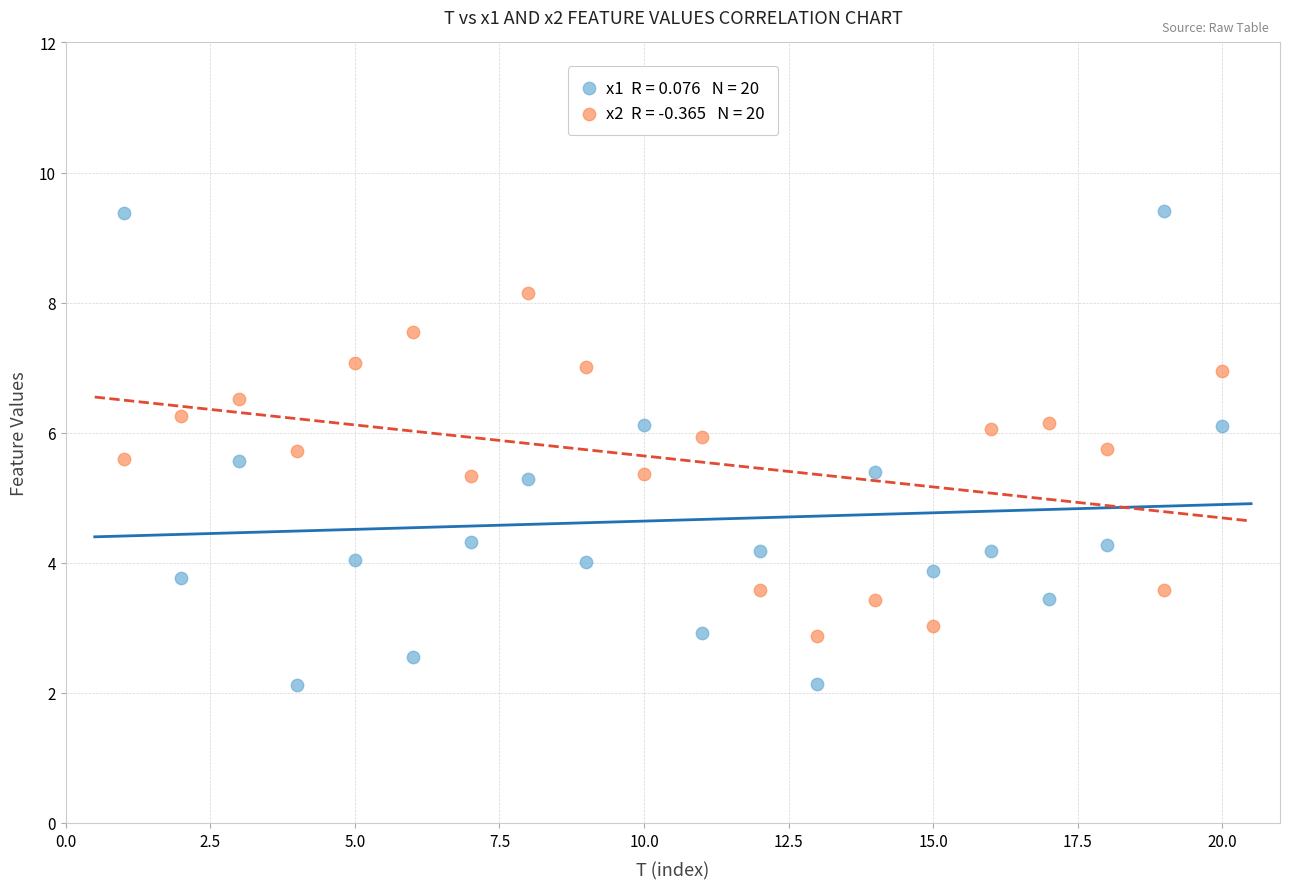

Across all data points, what is the range of X values (max minus min)?

19.0